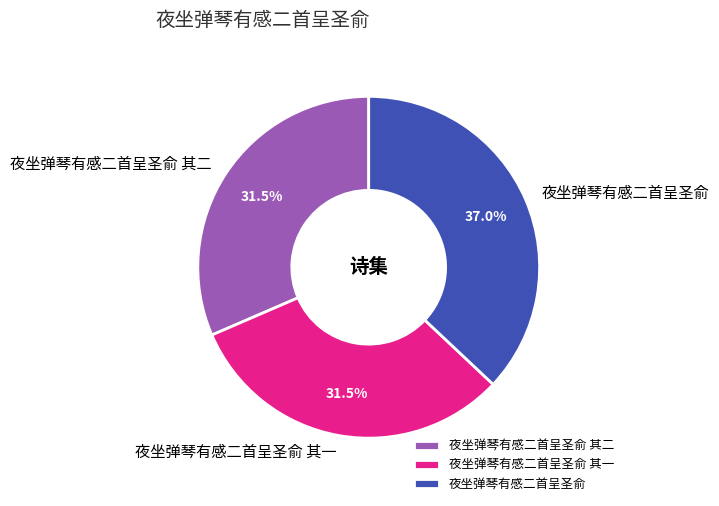

Which category has the biggest portion of the pie?

夜坐弹琴有感二首呈圣俞